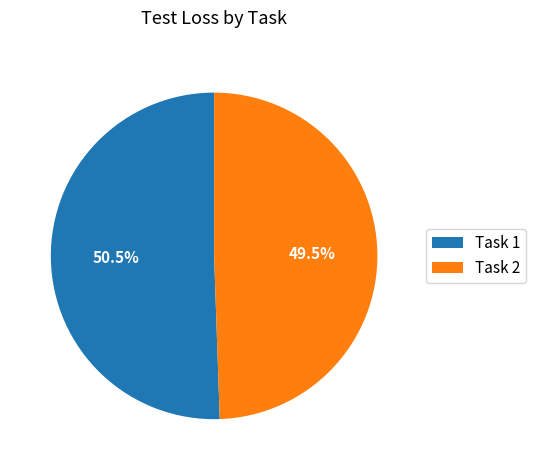

How many segments does this pie chart have?

2